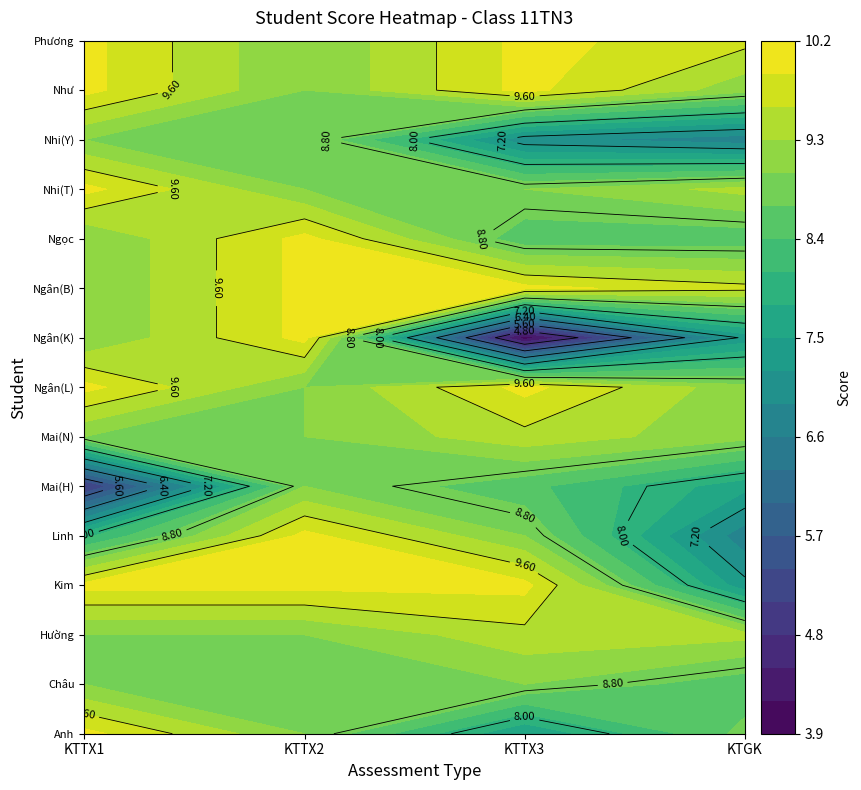

True or false: Anh has a value of 4.2 at 1.

False